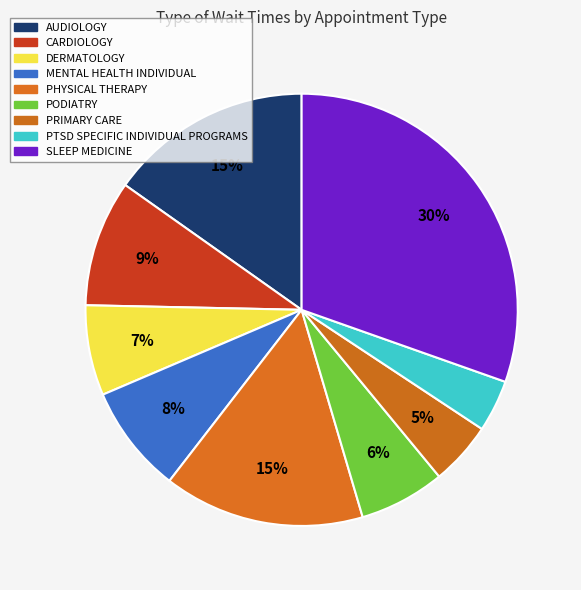

Rank the categories by value from lowest to highest.

PTSD SPECIFIC INDIVIDUAL PROGRAMS, PRIMARY CARE, PODIATRY, DERMATOLOGY, MENTAL HEALTH INDIVIDUAL, CARDIOLOGY, PHYSICAL THERAPY, AUDIOLOGY, SLEEP MEDICINE